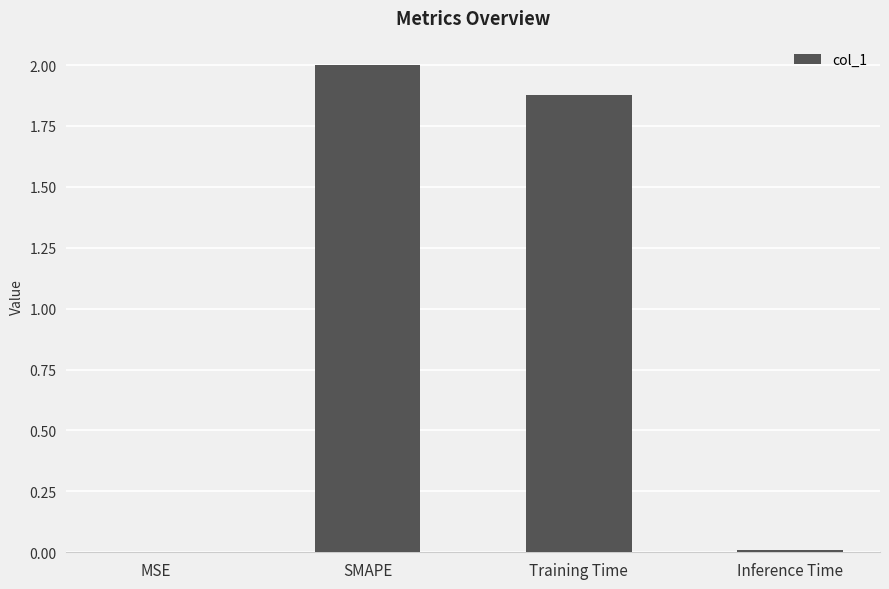

Which has a higher value, Training Time or Inference Time?

Training Time